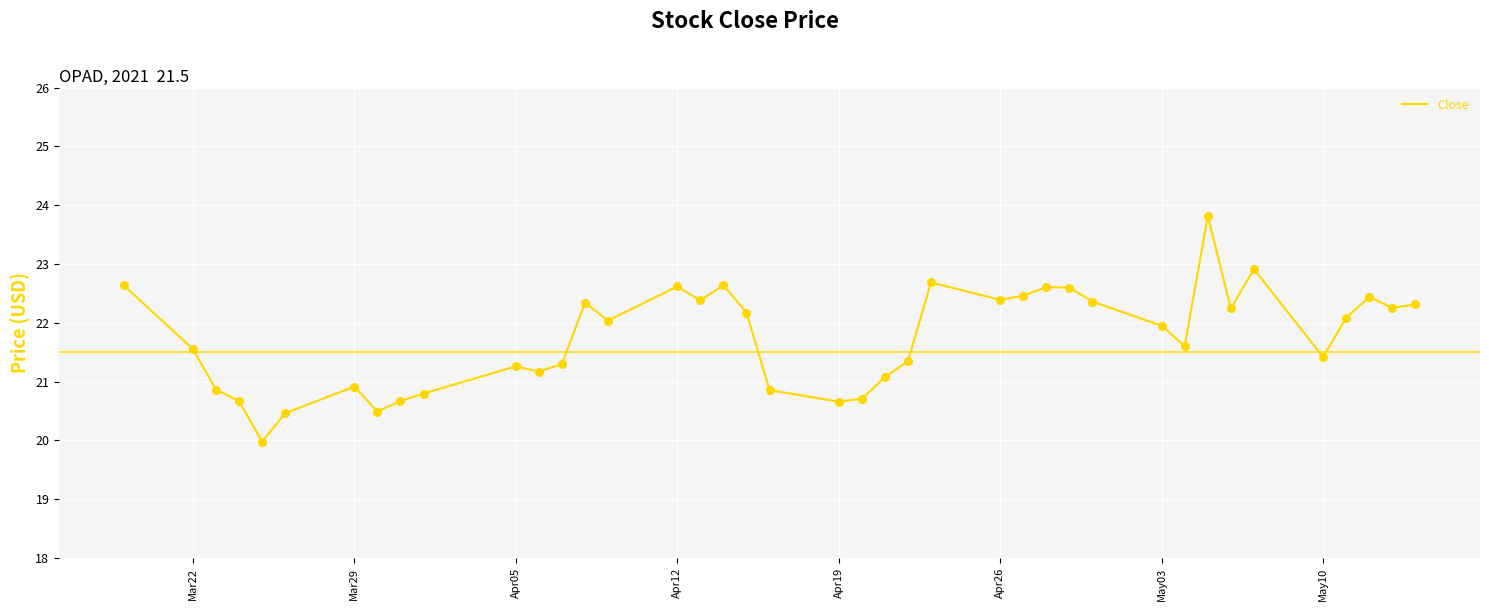

What is the maximum value shown in the chart?

23.8